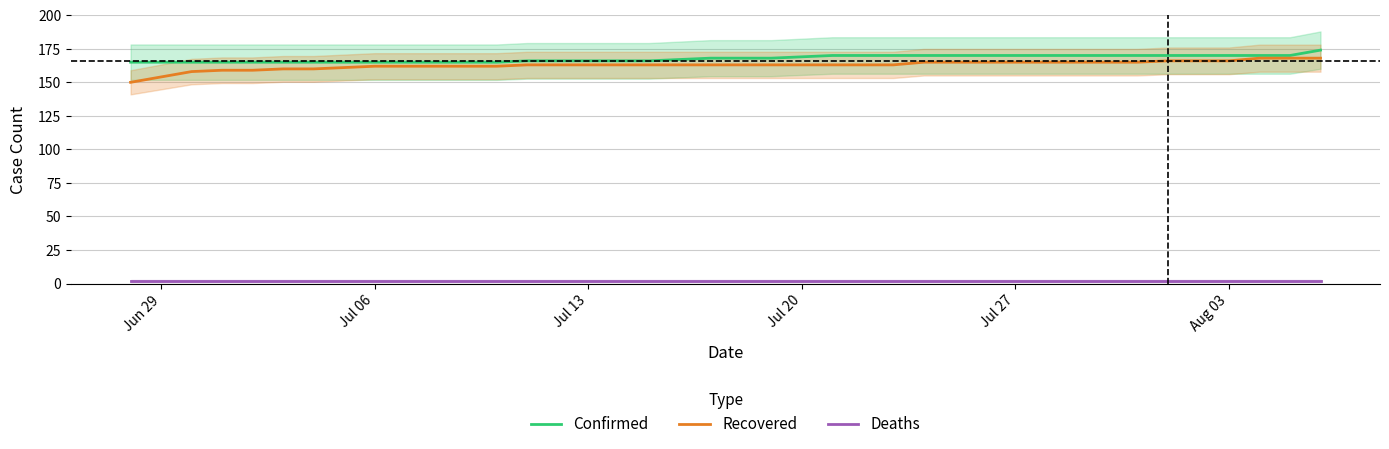

The value of Recovered at Aug 03 is 166. True or false?

True